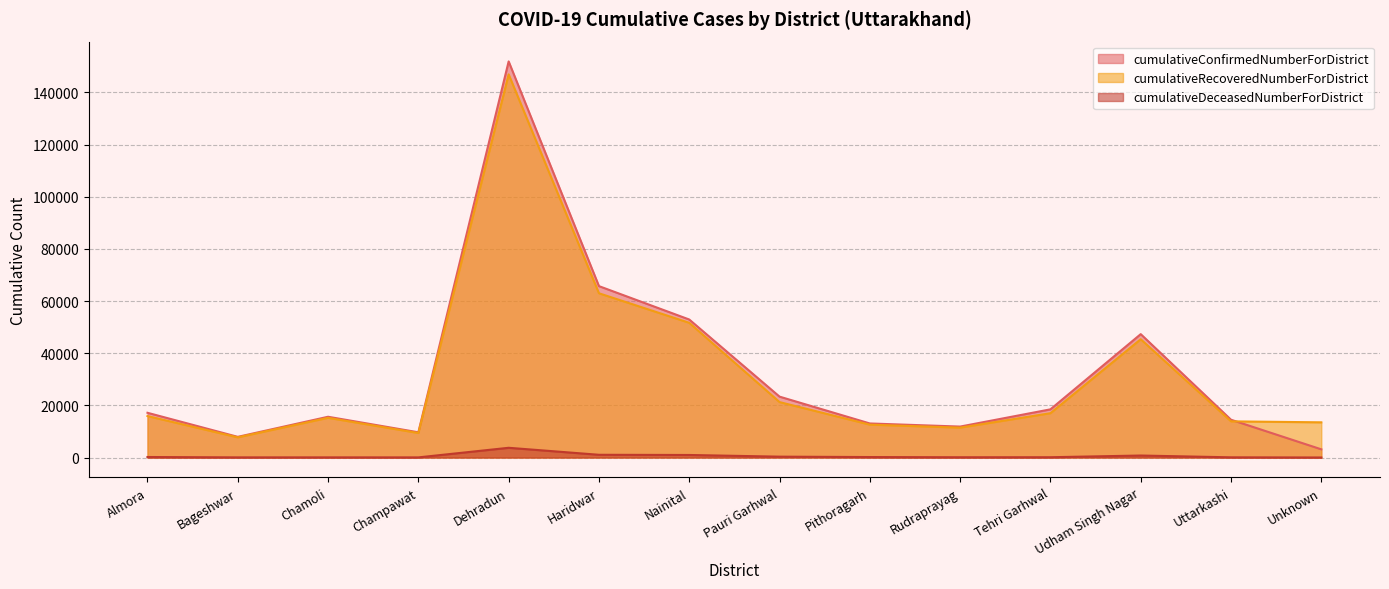

True or false: cumulativeDeceasedNumberForDistrict and cumulativeConfirmedNumberForDistrict cross at least once.

False